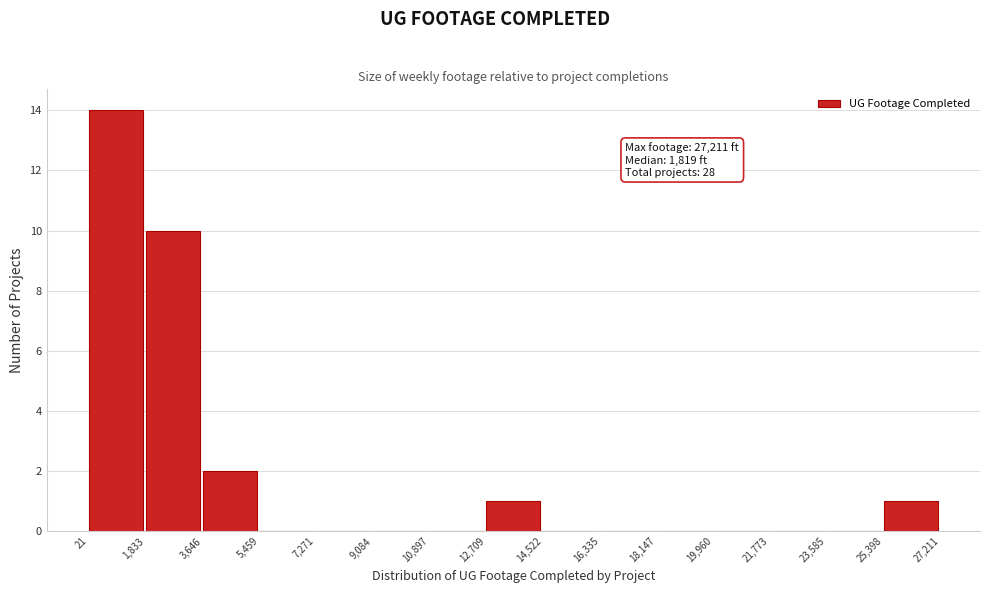

Over which range of the x-axis is the bar tallest?

21 to 1,833